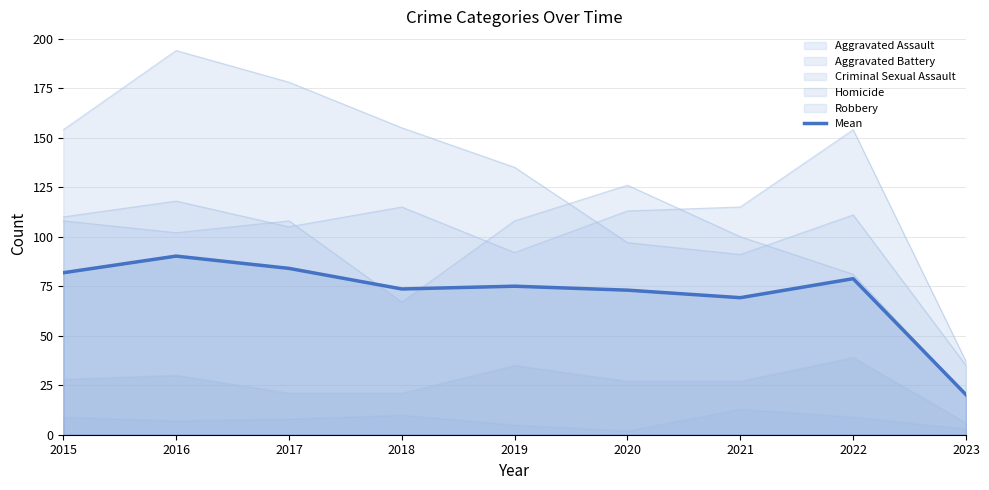

Does the chart have visible grid lines?

Yes